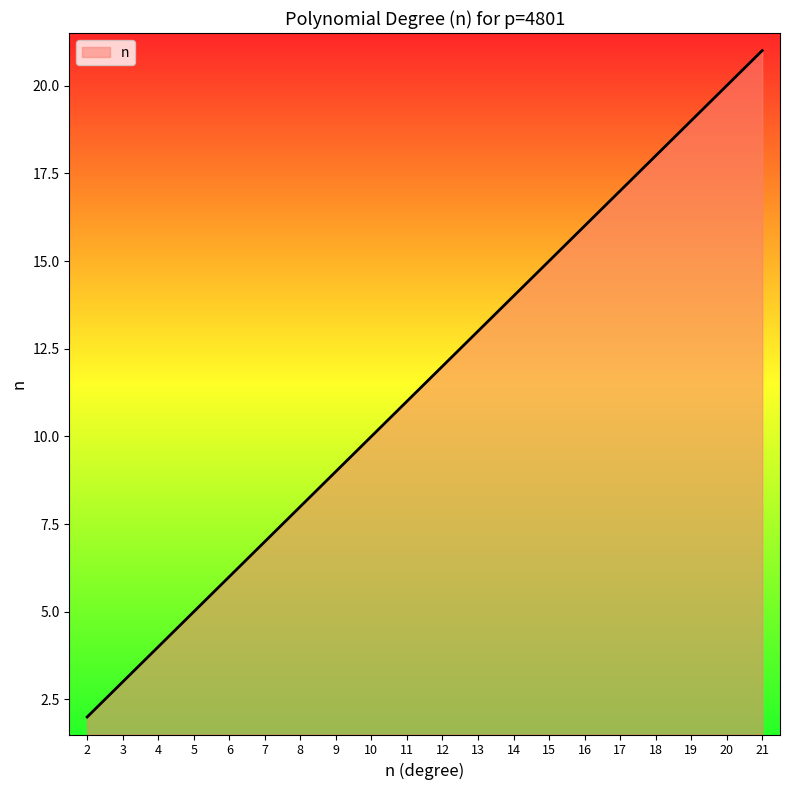

At which label is the value closest to 11?

11